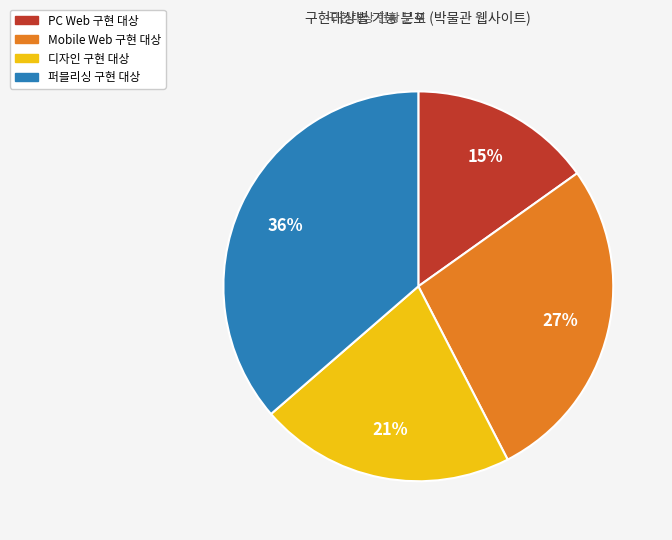

Count the number of slices in the pie.

4